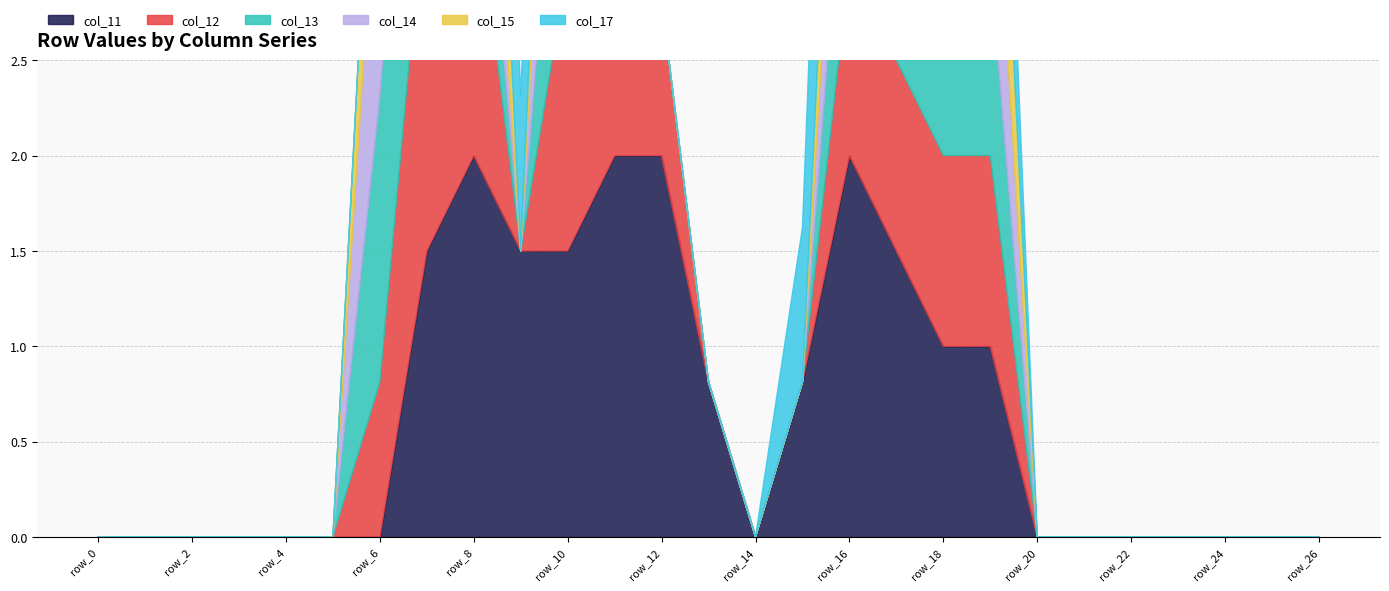

Is the value of col_13 at row_16 greater than the value of col_12 at row_16?

No